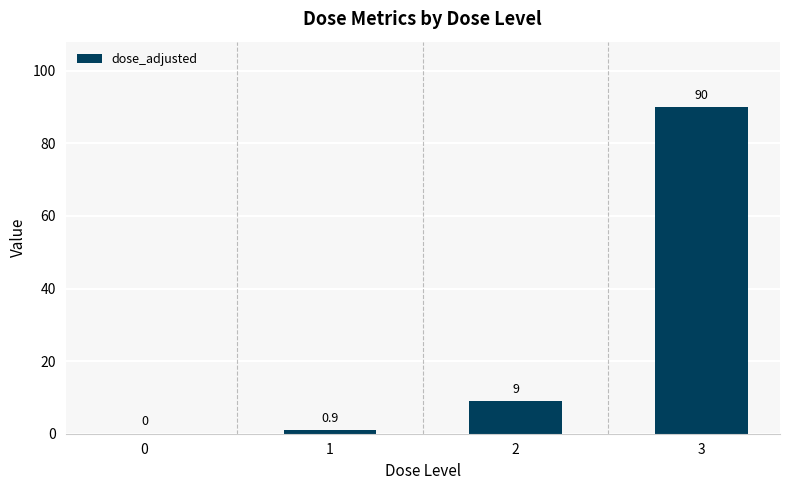

True or false: the data shows 9.0 at 2.

True